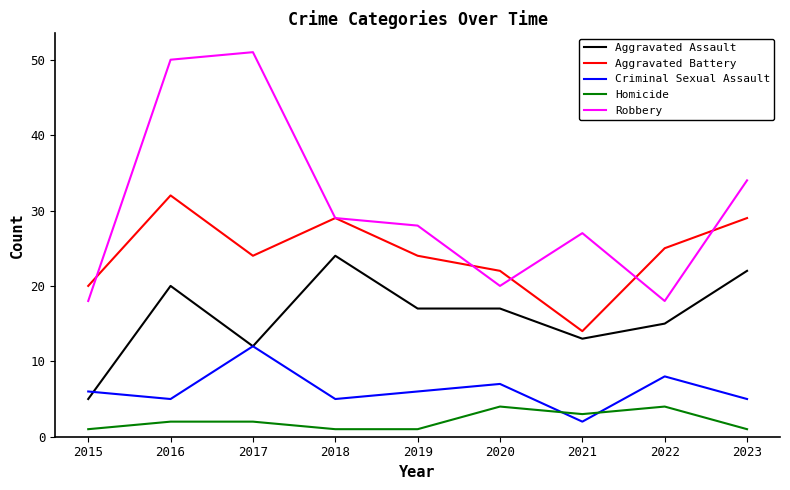

In Aggravated Battery, how many points are lower than both neighbors (excluding endpoints)?

2